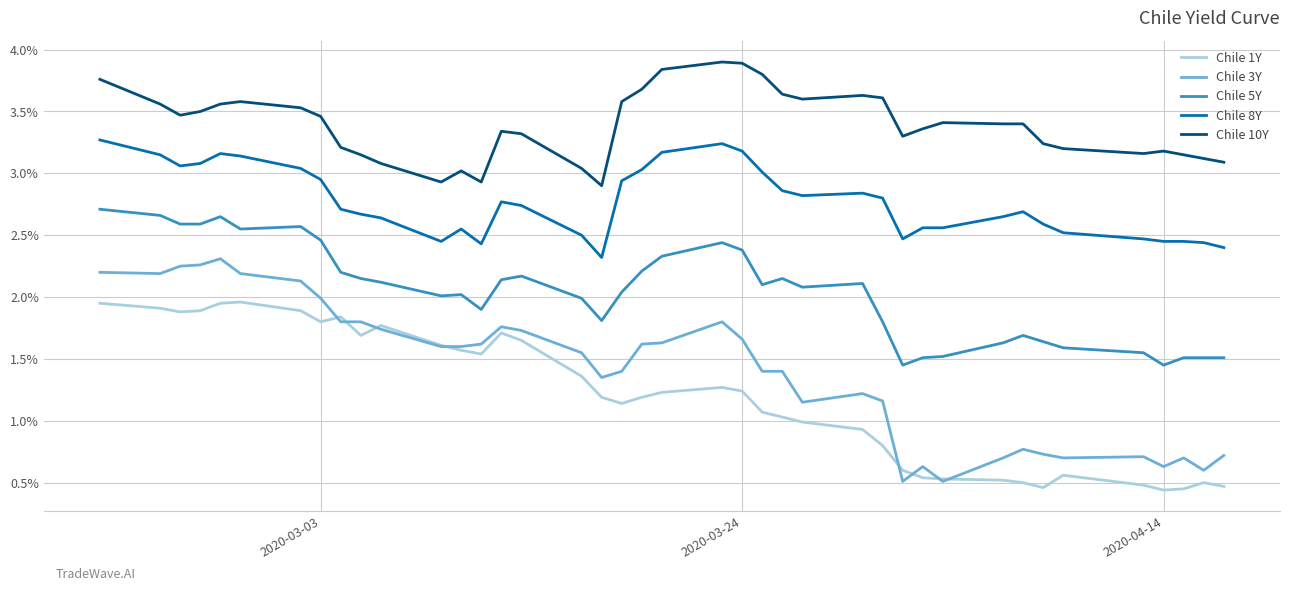

True or false: Chile 10Y and Chile 3Y cross at least once.

False